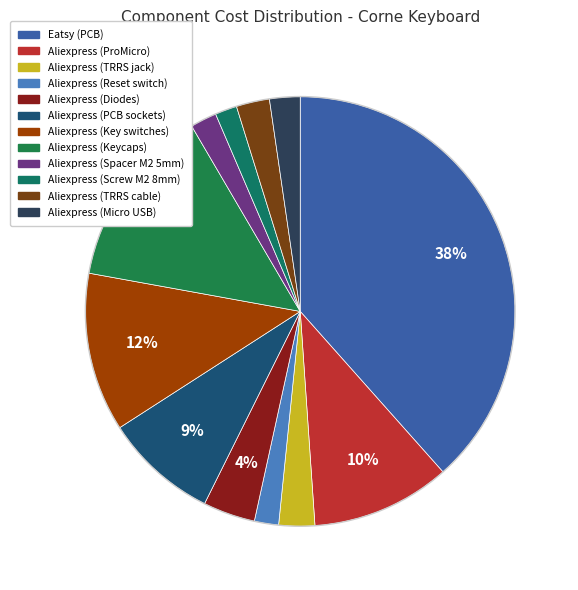

Is there a majority slice in this chart?

No